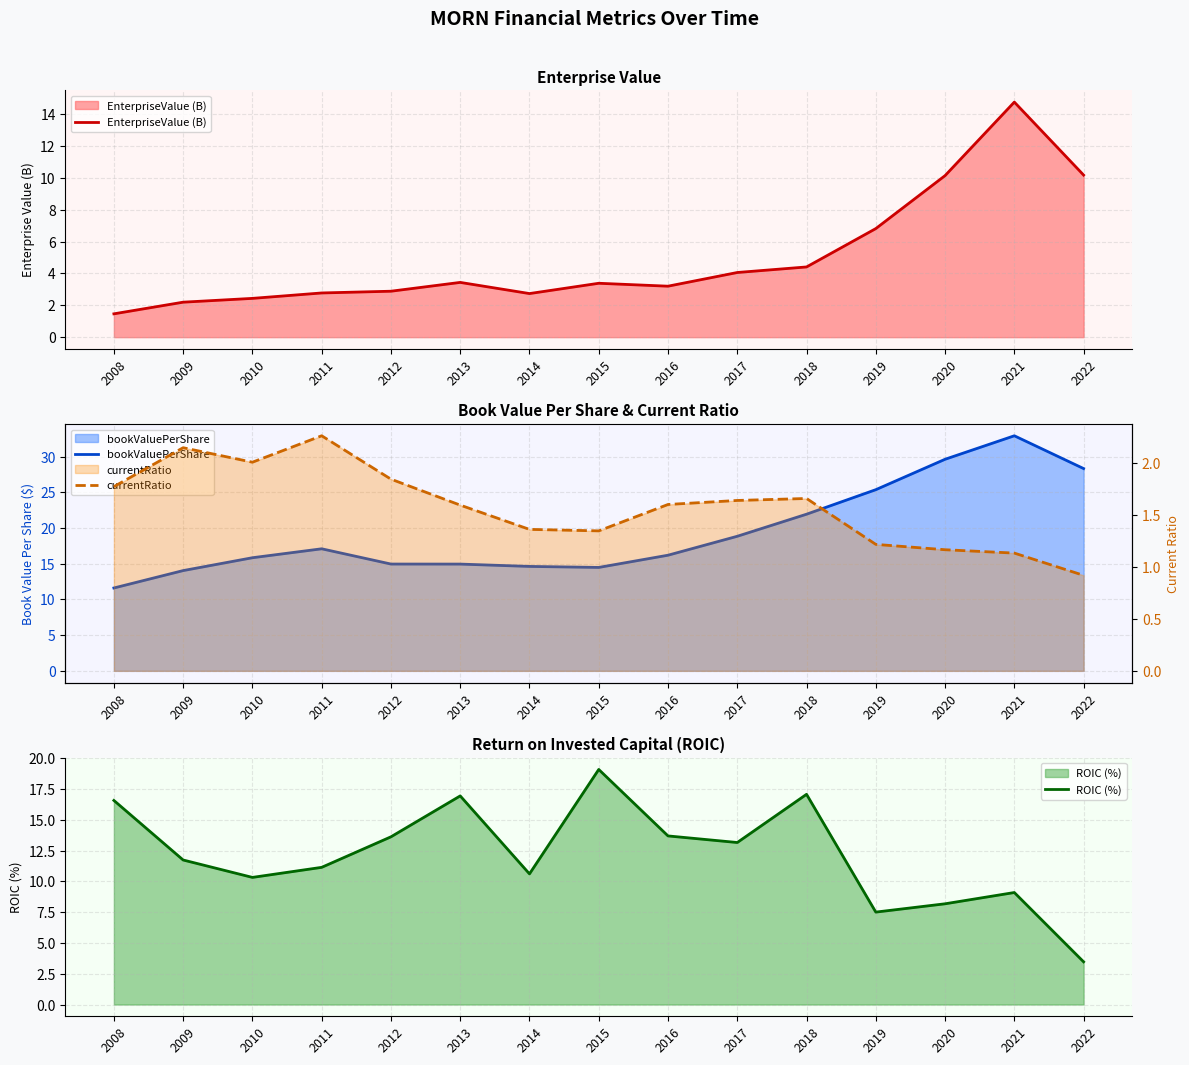

How many values in the currentRatio series are below 1?

1